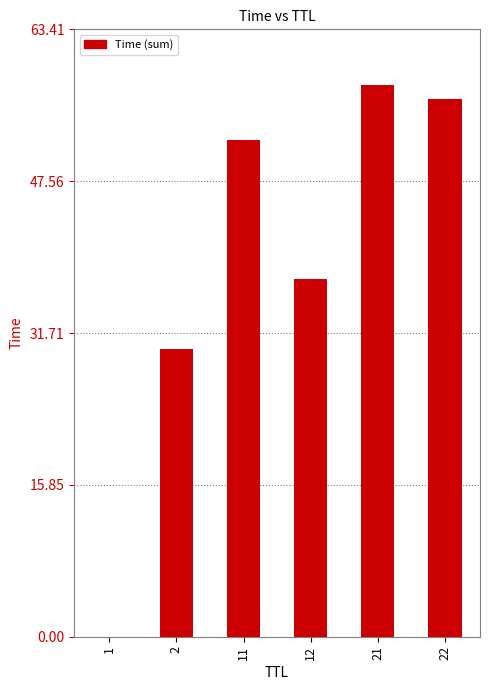

The value at 21 is 14.9. True or false?

False